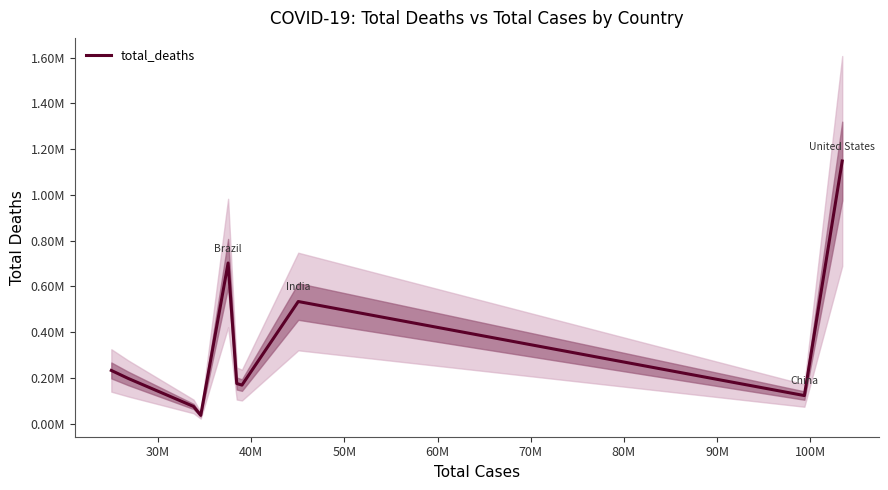

The chart shows a value of 239733 at 90M. True or false?

False